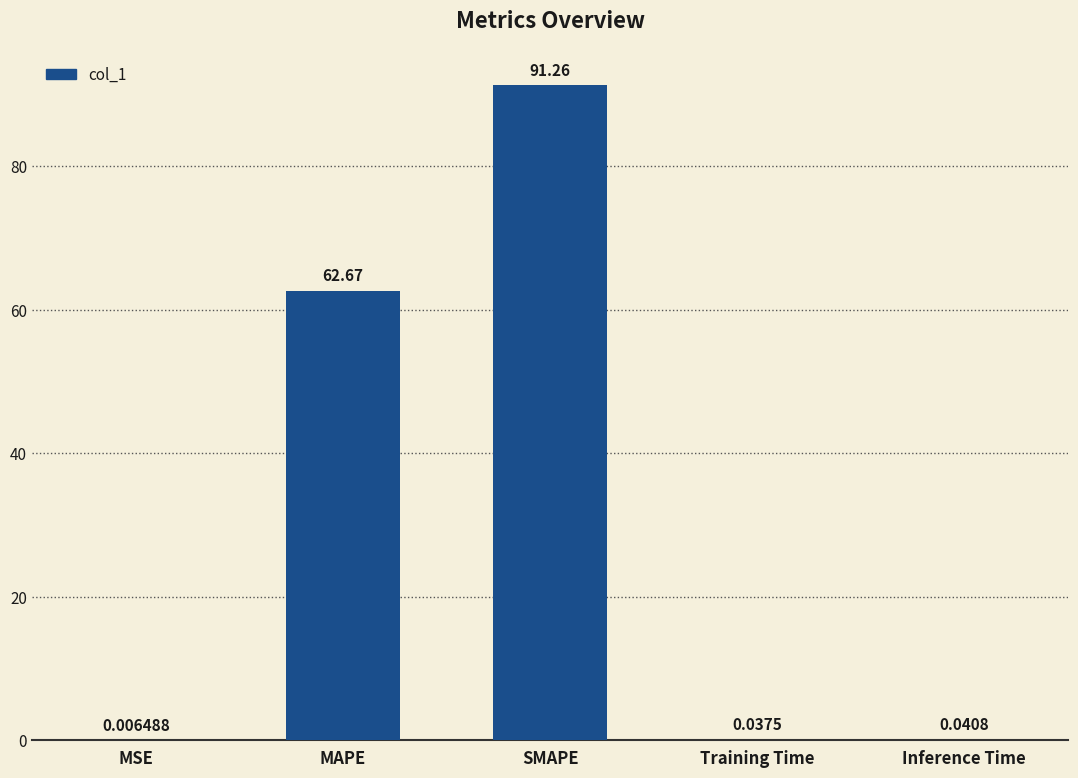

Which label corresponds to the largest value in the chart?

SMAPE